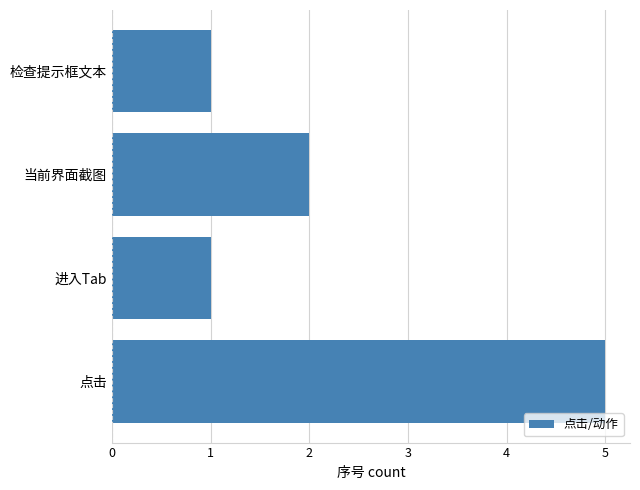

What is the ratio of the value at 当前界面截图 to the value at 点击?

0.4